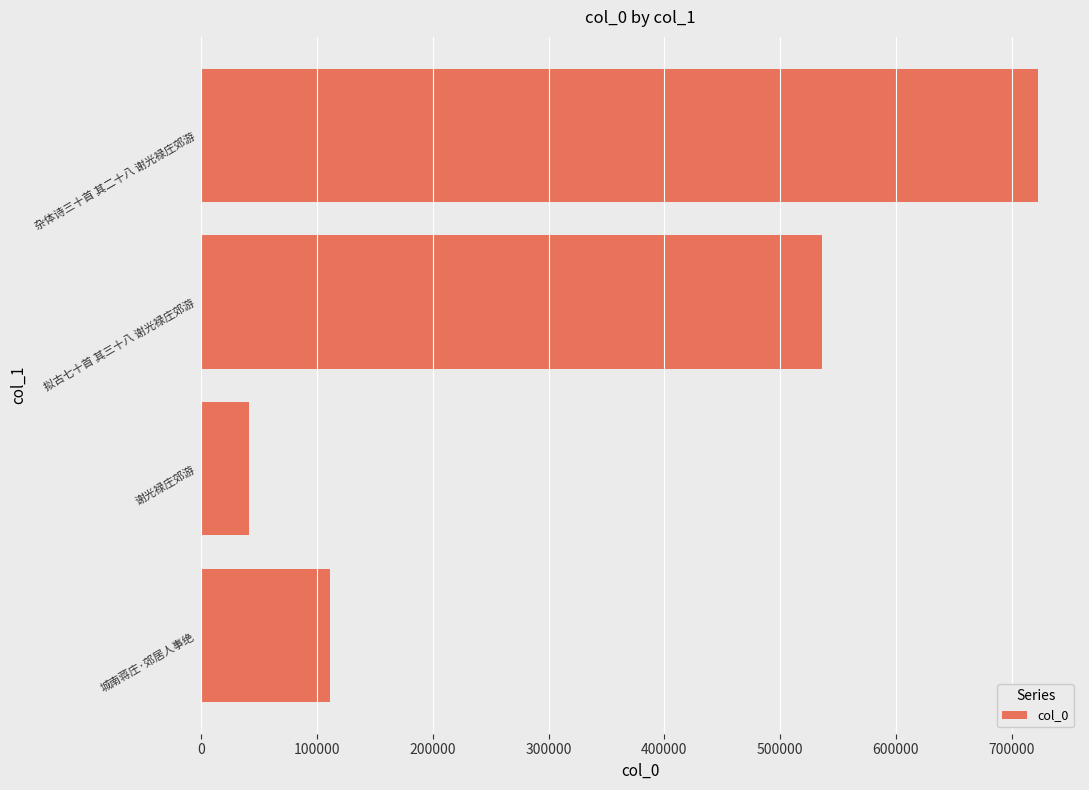

List the labels in order of value, largest first.

杂体诗三十首 其二十八 谢光禄庄郊游, 拟古七十首 其三十八 谢光禄庄郊游, 城南蒋庄·郊居人事绝, 谢光禄庄郊游